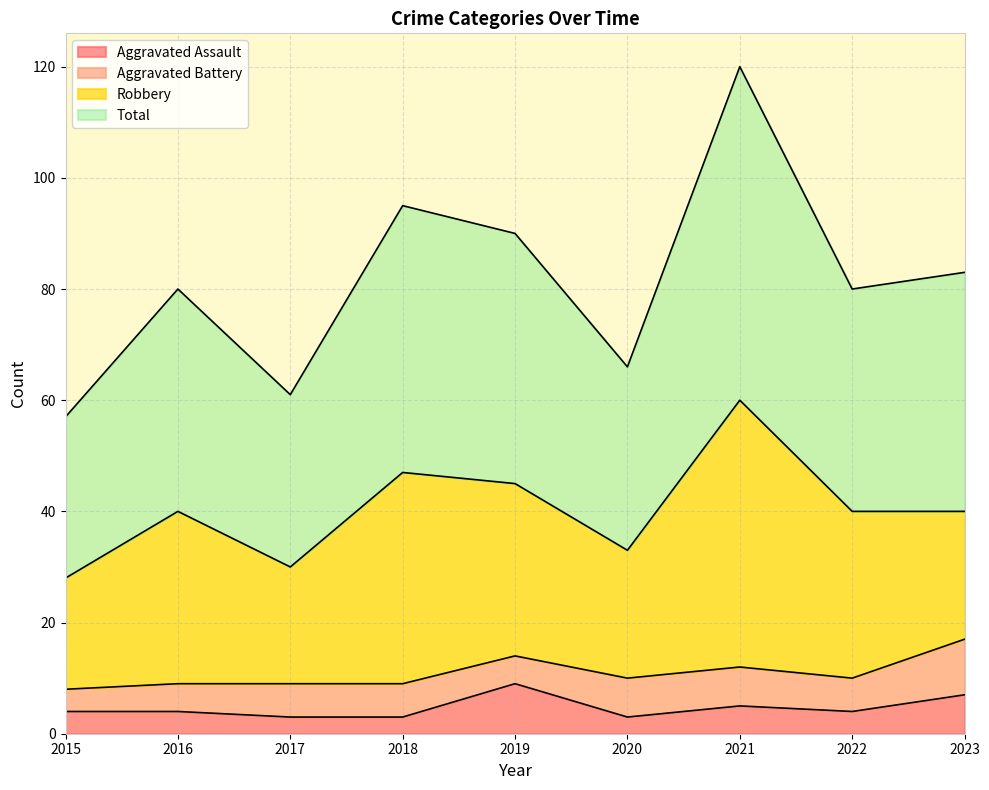

What is the minimum value for Aggravated Assault?

3